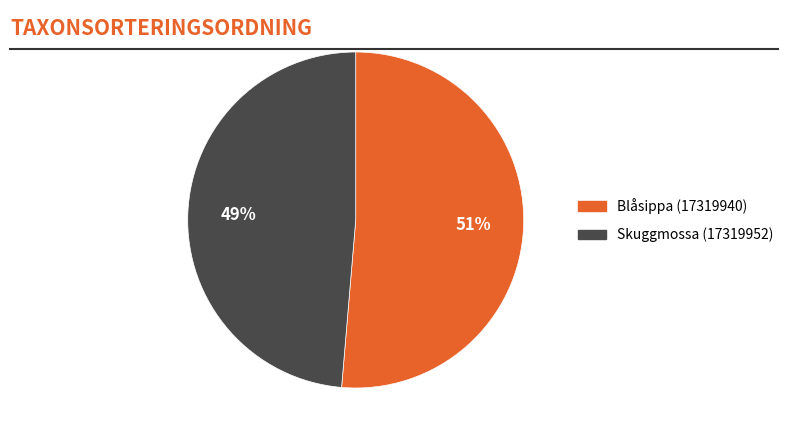

What is the majority slice?

Blåsippa (17319940)